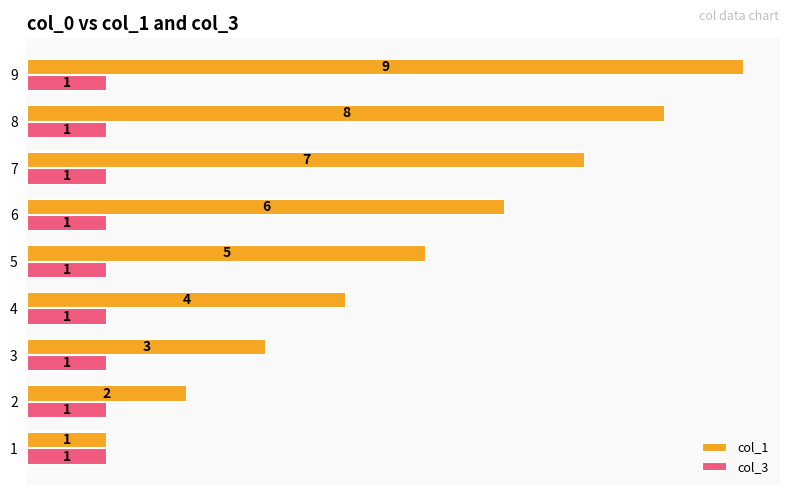

Which series has the largest range (max minus min)?

col_1